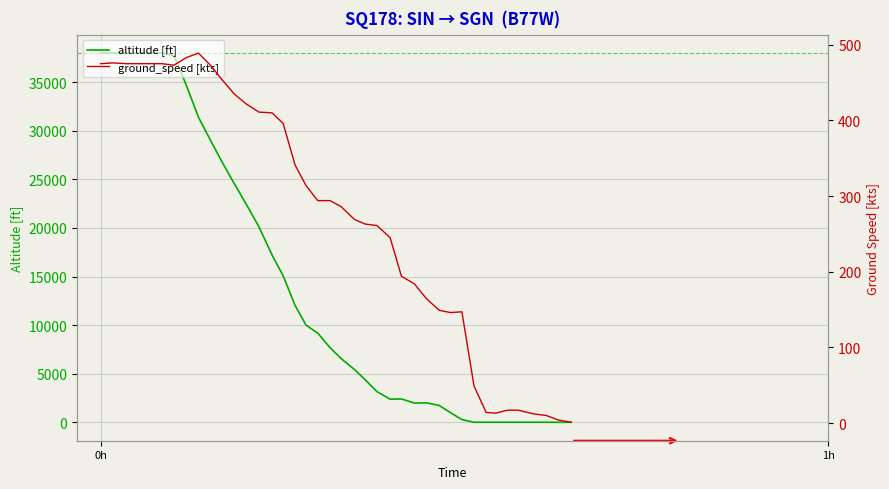

Is the value of ground_speed [kts] at 18 greater than the value of altitude [ft] at 31?

Yes